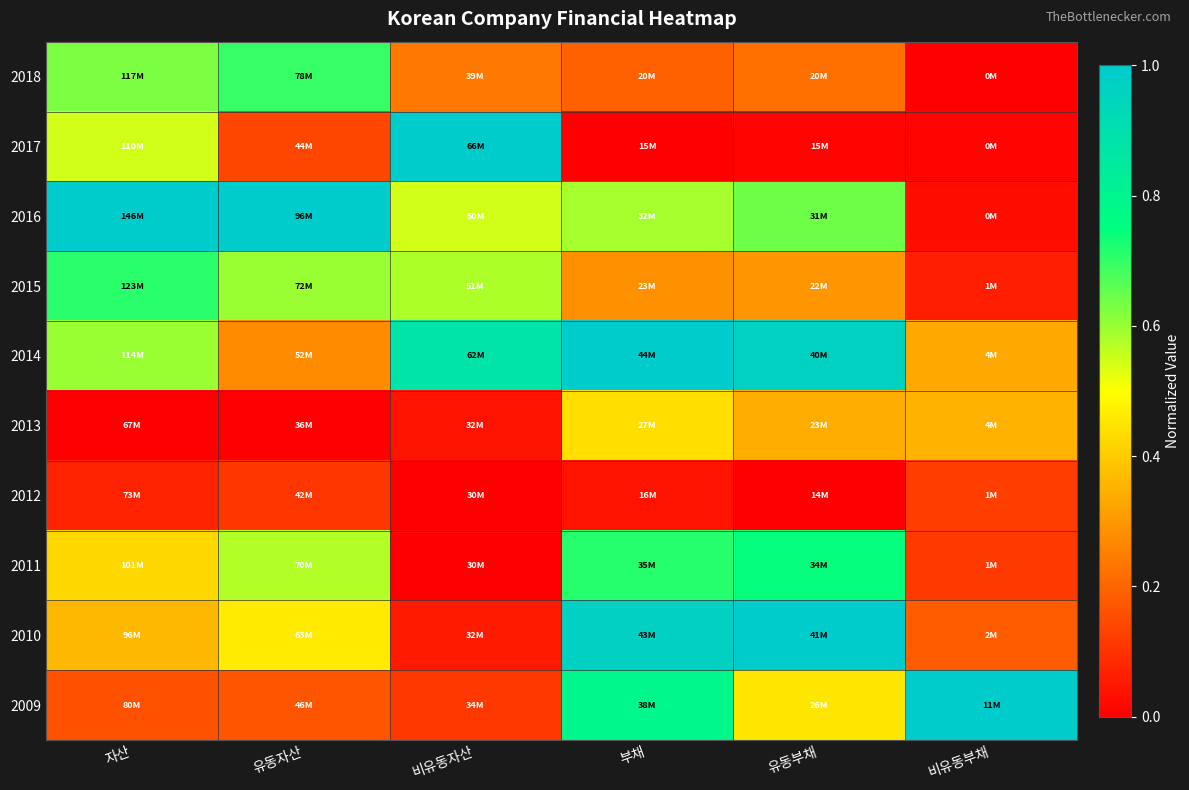

Which series changed the most between 자산 and 비유동부채?

2016